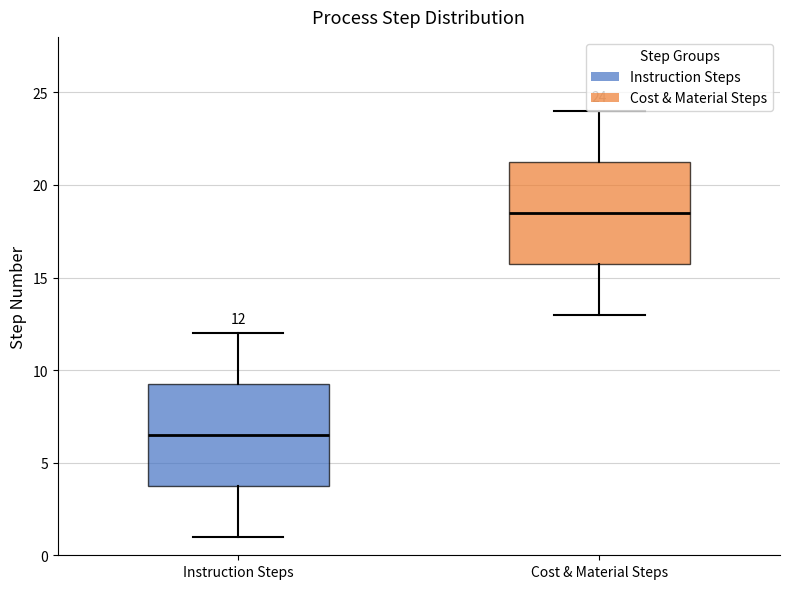

Which box has the highest median line?

Cost & Material Steps